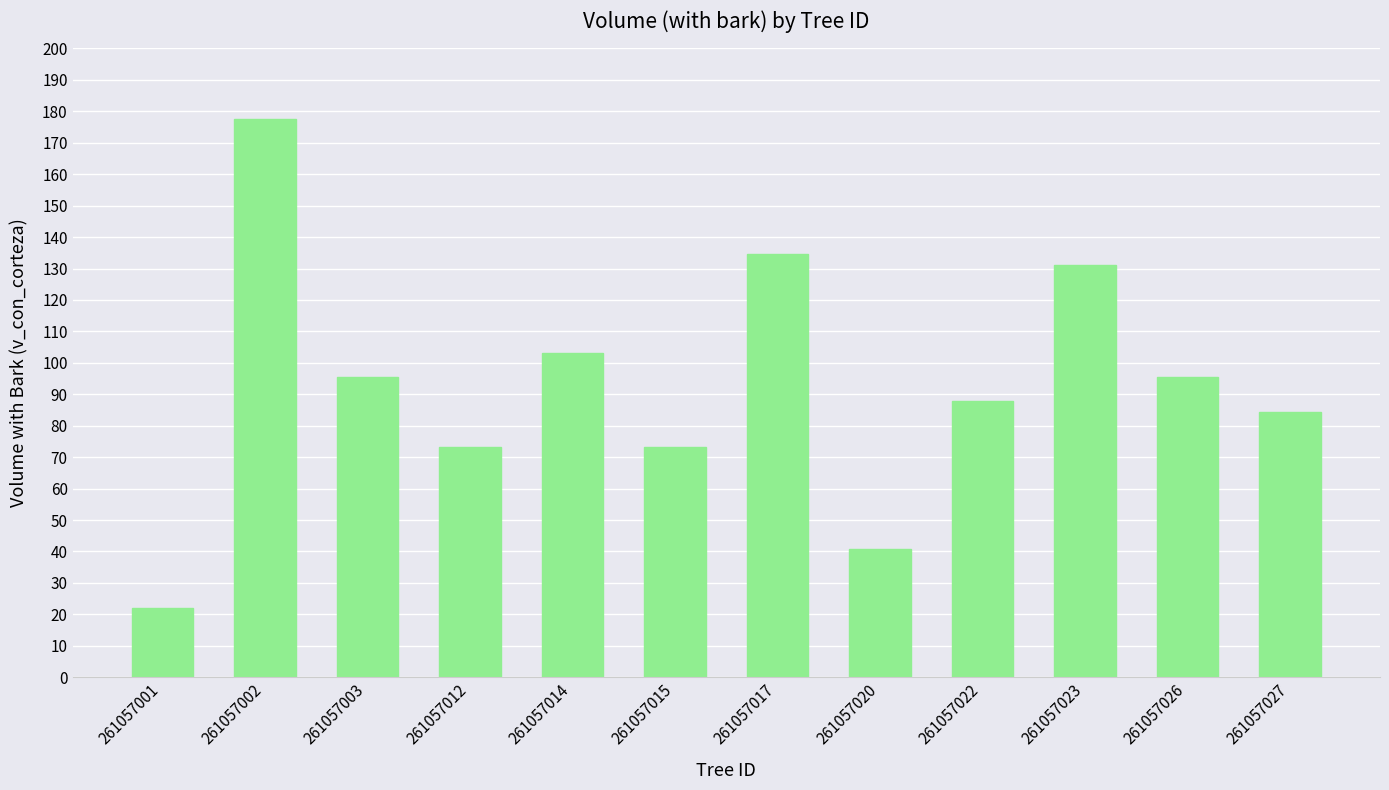

Does the chart contain stacked bars?

No